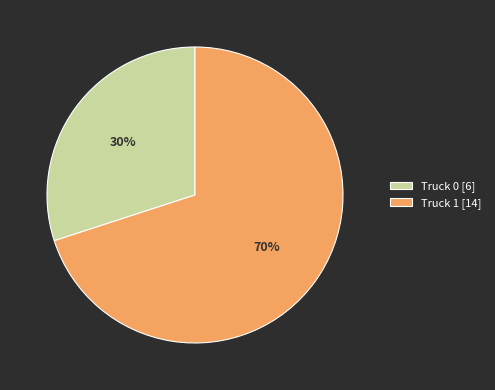

To the nearest percent, what is the combined percentage of Truck 1 and Truck 0?

100%